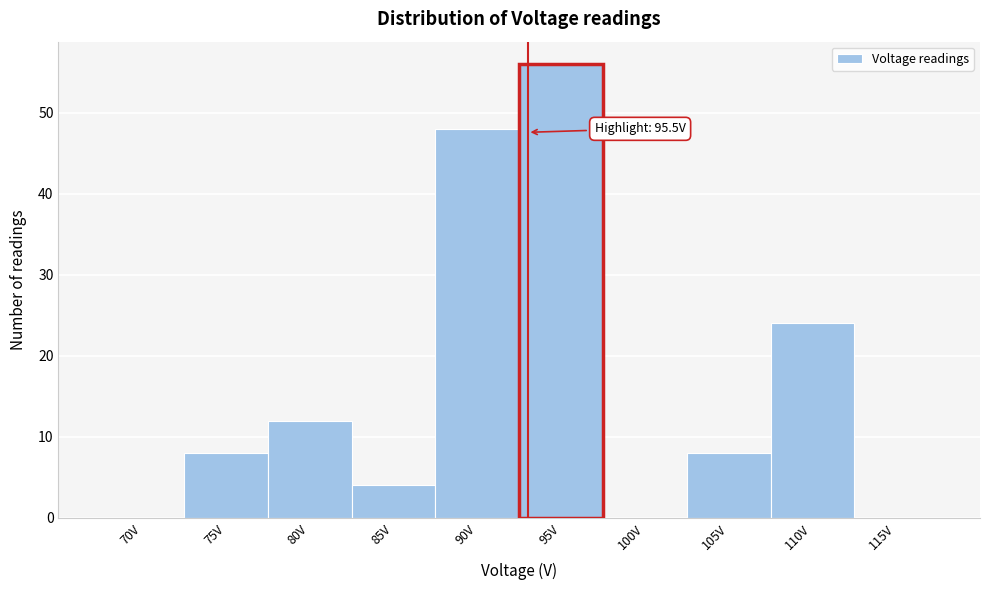

Reading left to right, list all the values displayed in this chart.

70V=0	75V=8	80V=12	85V=4	90V=48	95V=56	100V=0	105V=8	110V=24	115V=0